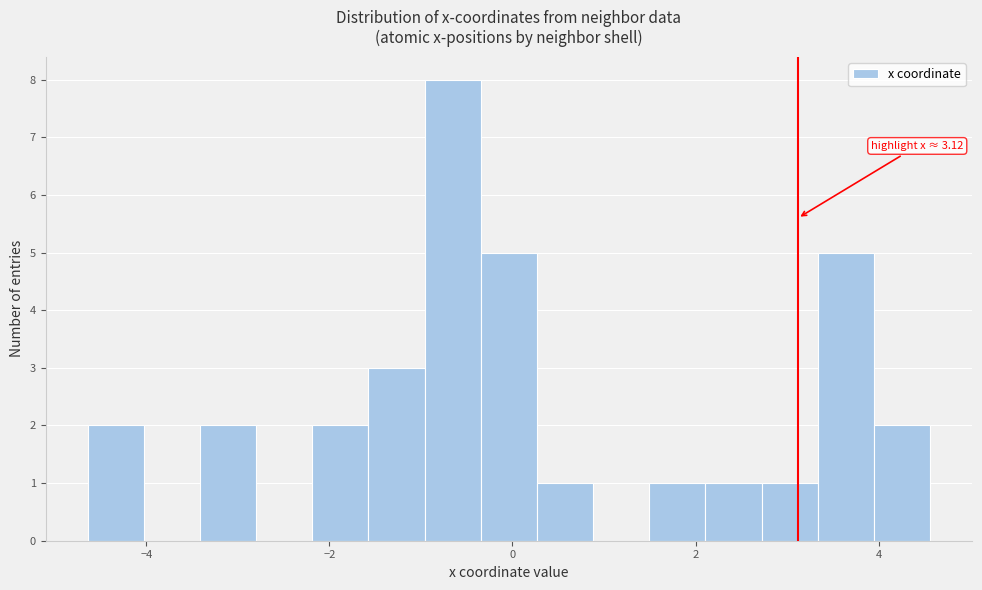

Read against the x-axis, roughly where is the centre of the tallest bar?

-0.6